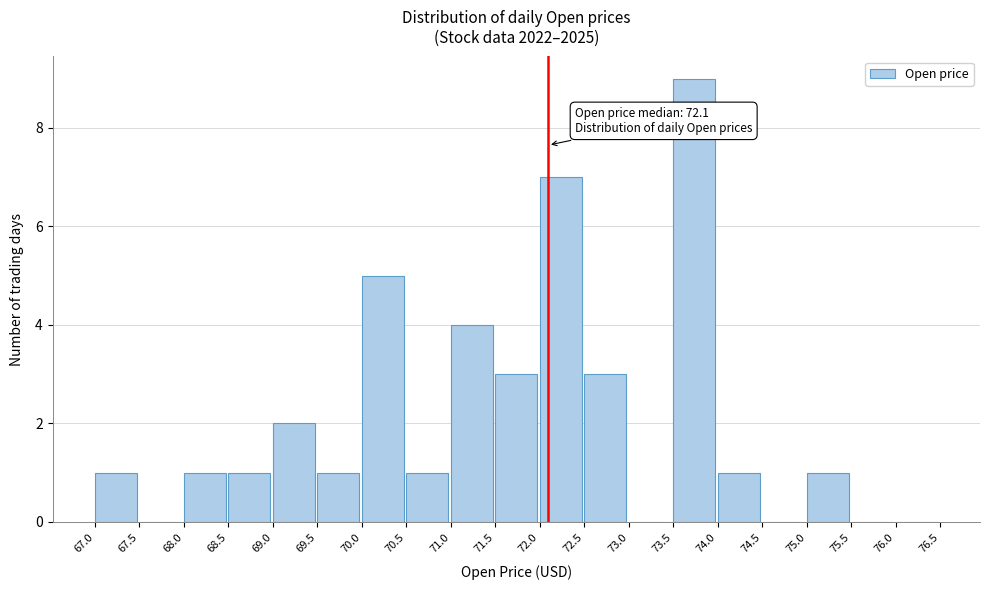

Which range on the x-axis has the tallest bar?

73.5 to 74.0